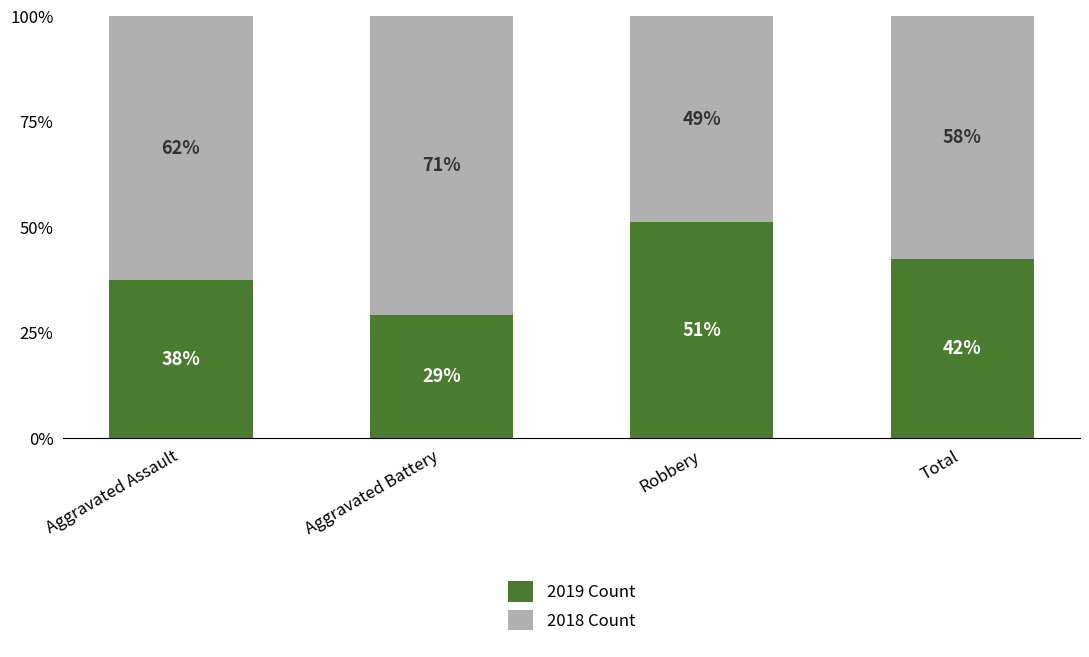

Are the bars grouped side by side (vs. stacked)?

No